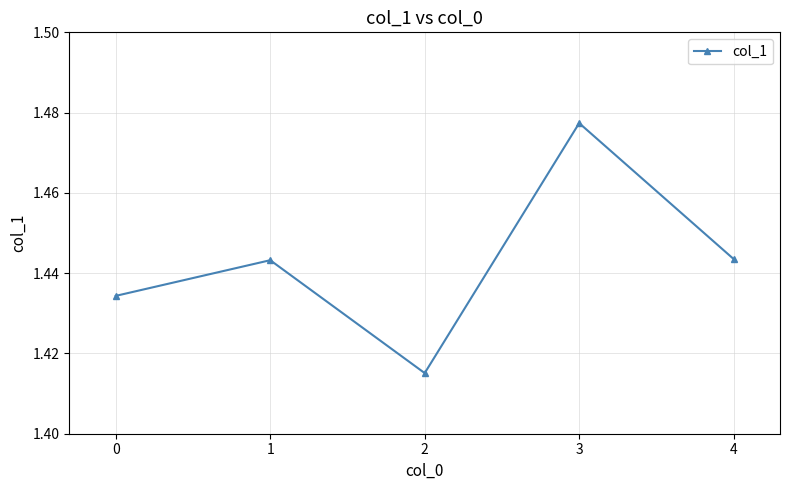

How many lines are shown in the chart?

1